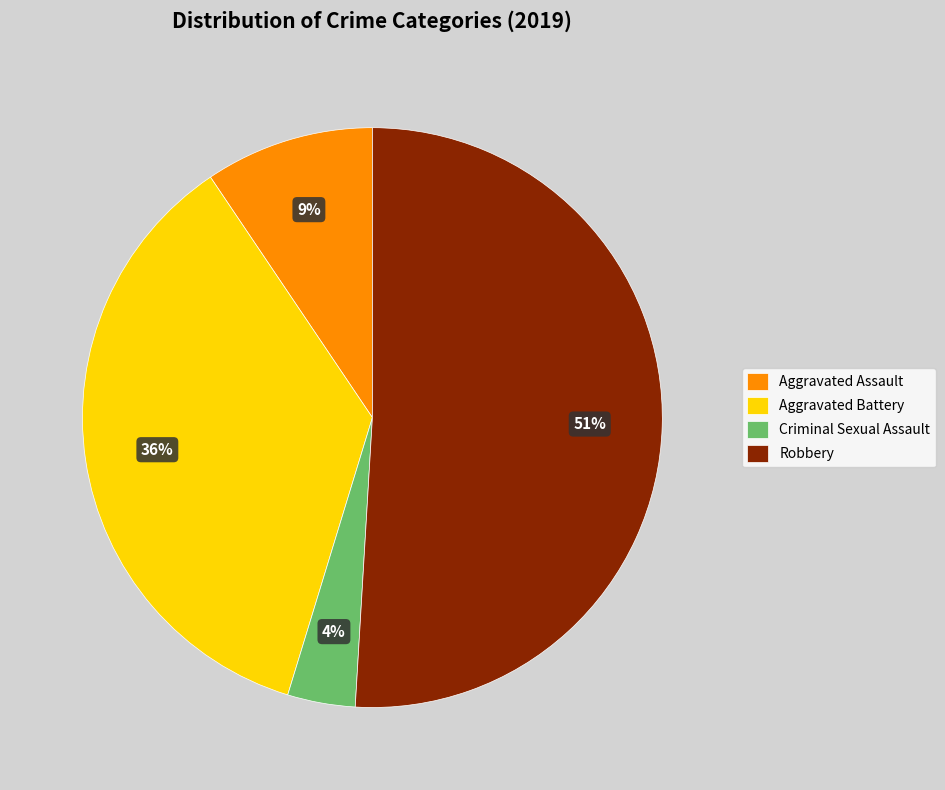

Does any single category account for the majority?

Yes